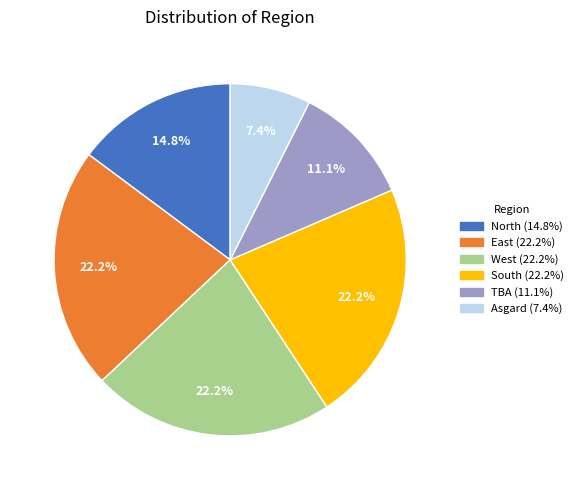

To the nearest percent, what is the average slice percentage?

17%